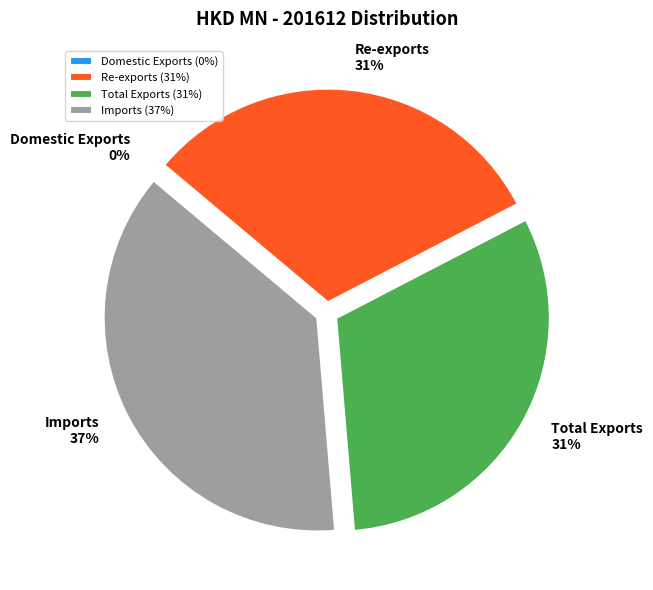

To the nearest percent, what is the average slice percentage?

25%